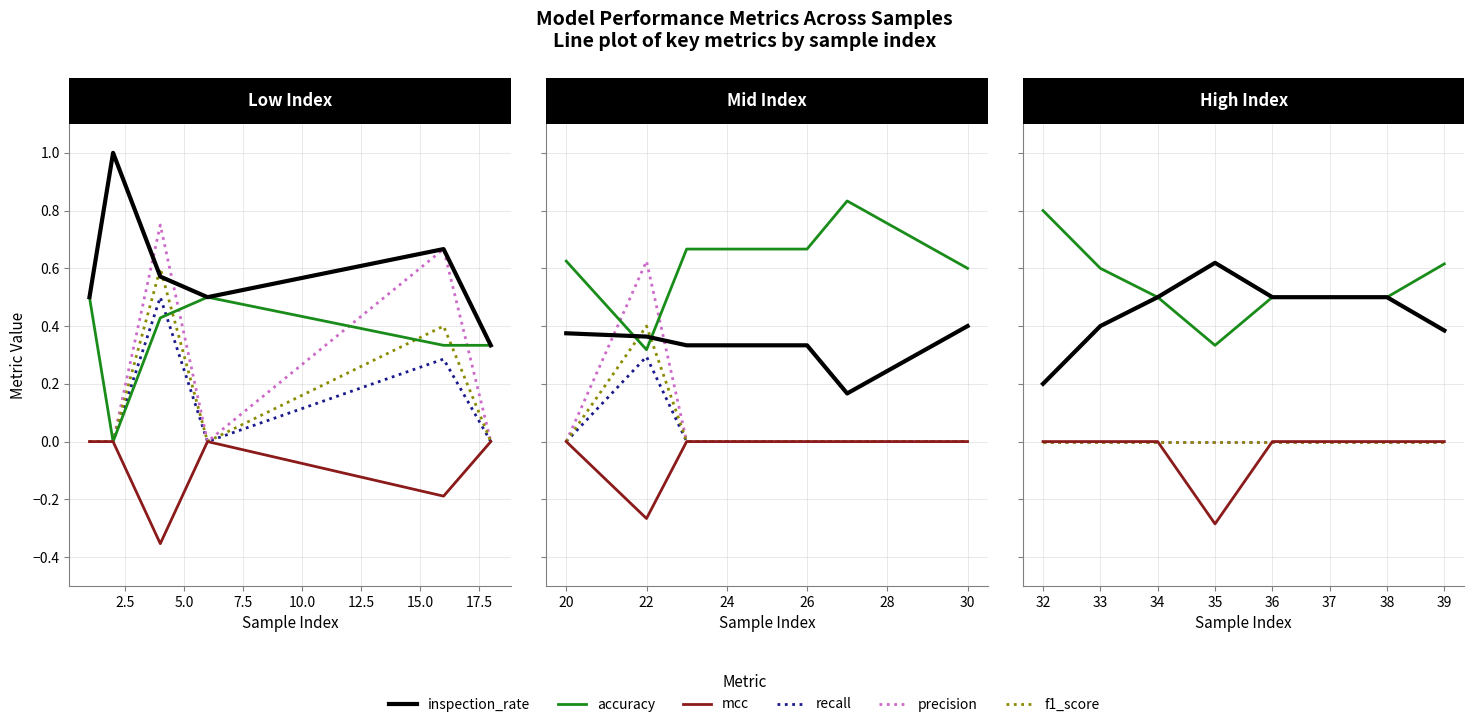

True or false: recall and mcc cross at least once.

False